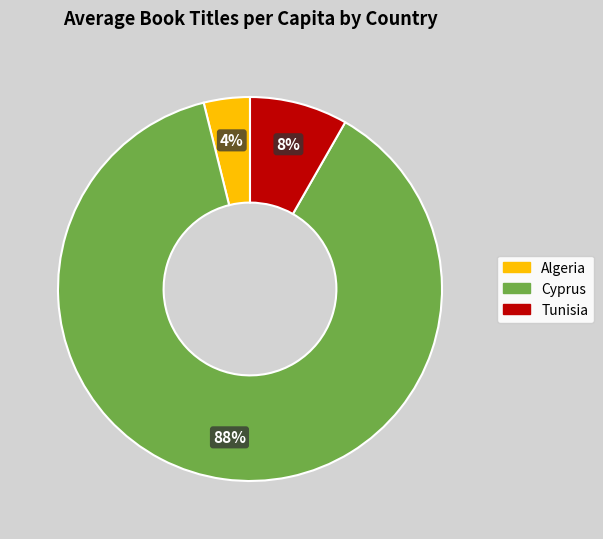

The Cyprus slice represents 88% of the pie. True or false?

True